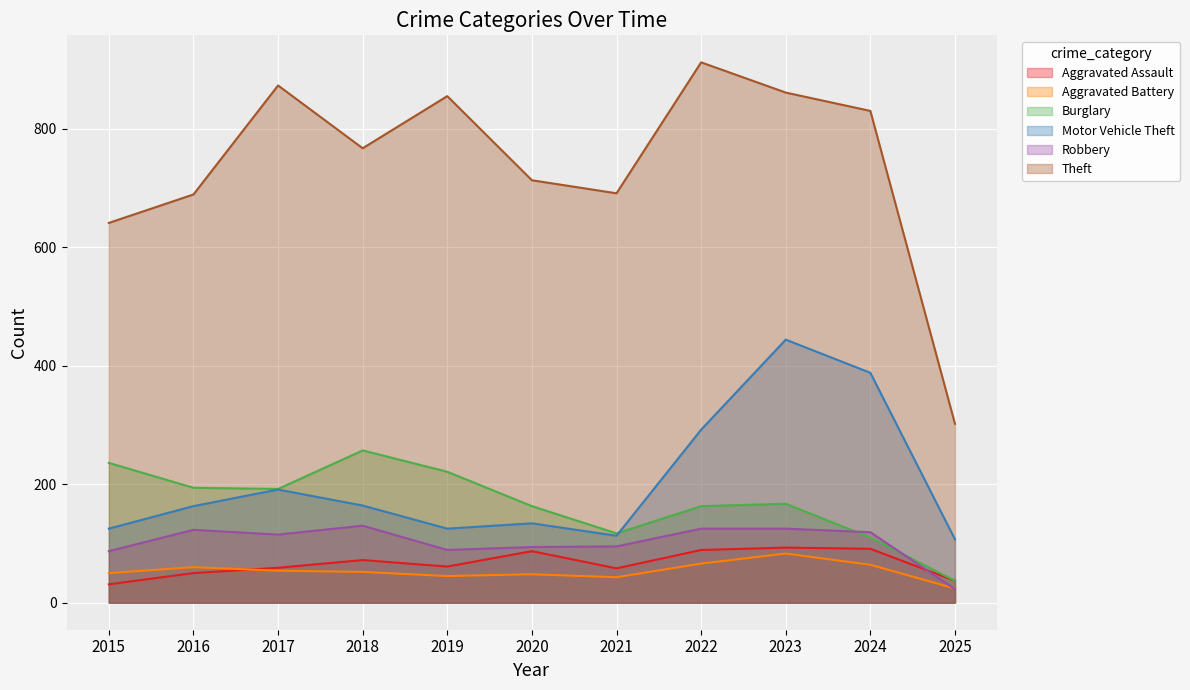

What are all the series names shown in the legend?

Aggravated Assault, Aggravated Battery, Burglary, Motor Vehicle Theft, Robbery, Theft